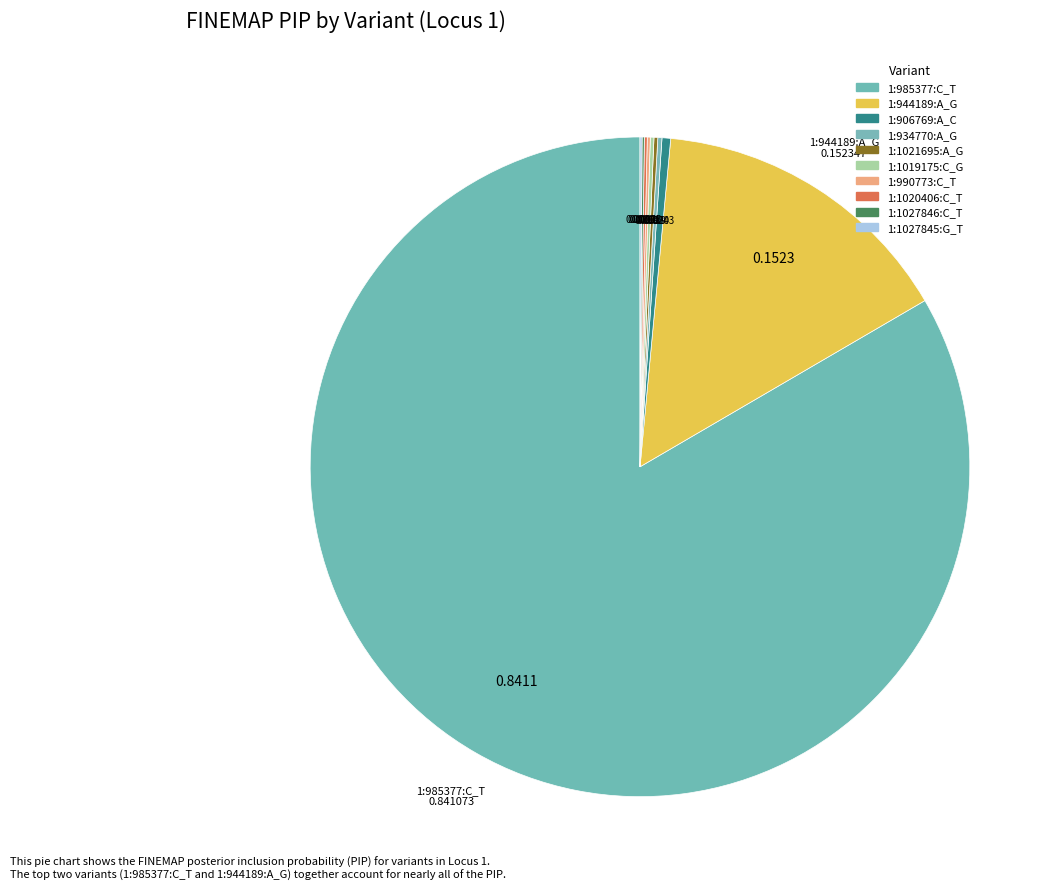

Which slice represents more than half of the pie?

1:985377:C_T